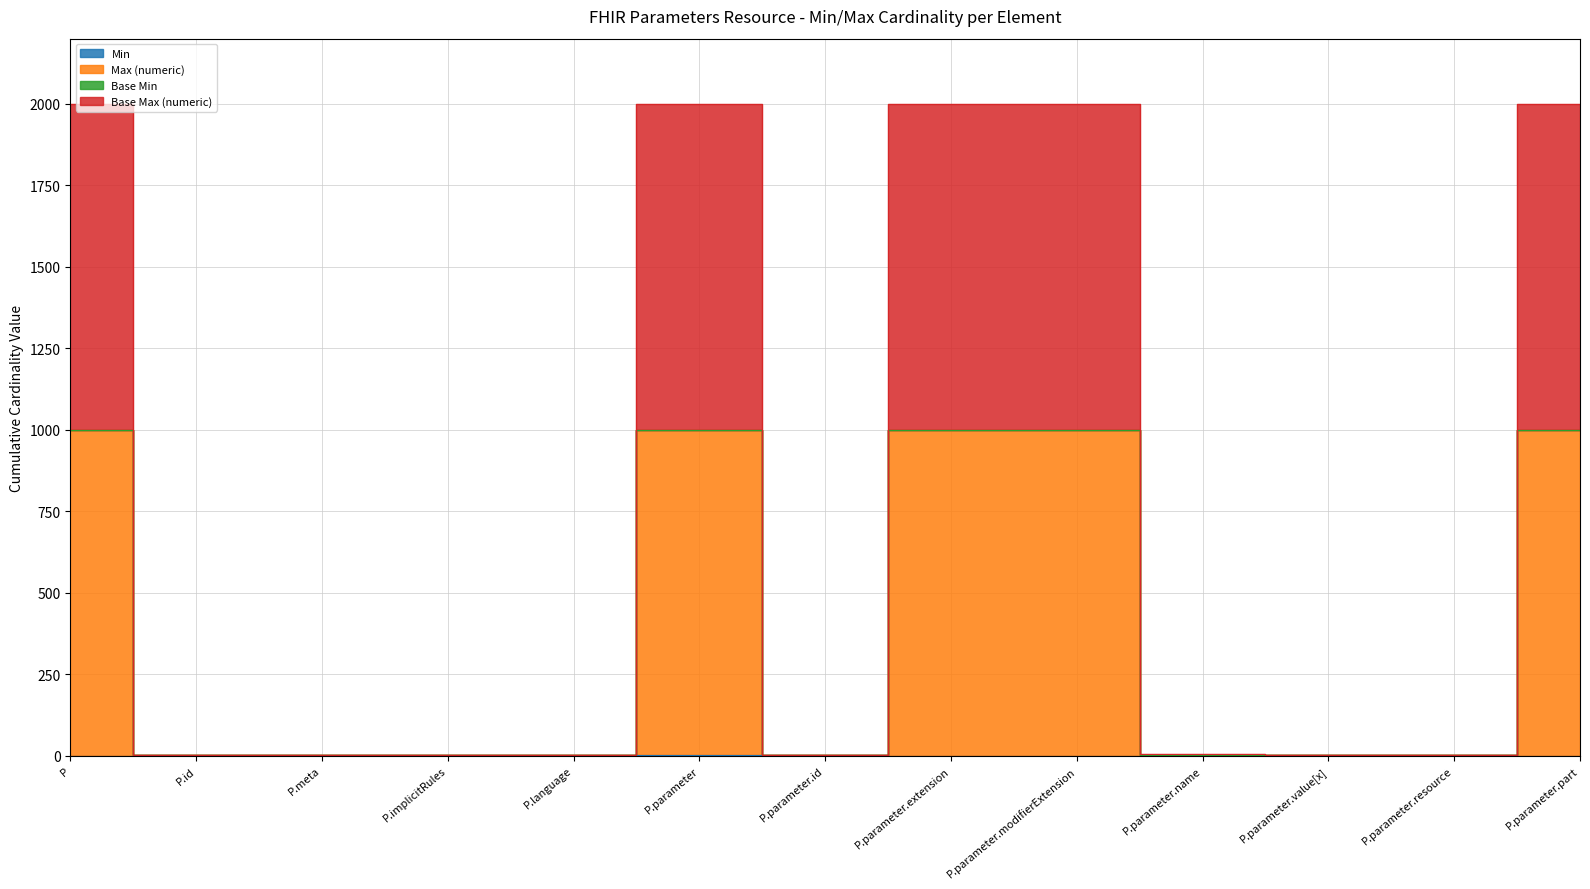

True or false: Min has a value of 1 at P.parameter.name.

True